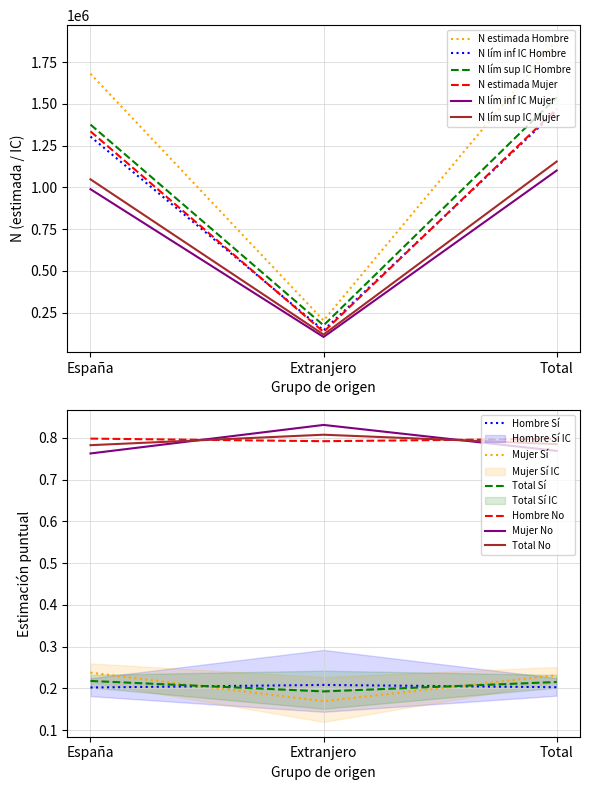

What is the value of the N lím inf IC Hombre point at the 1st from the left?

1304639